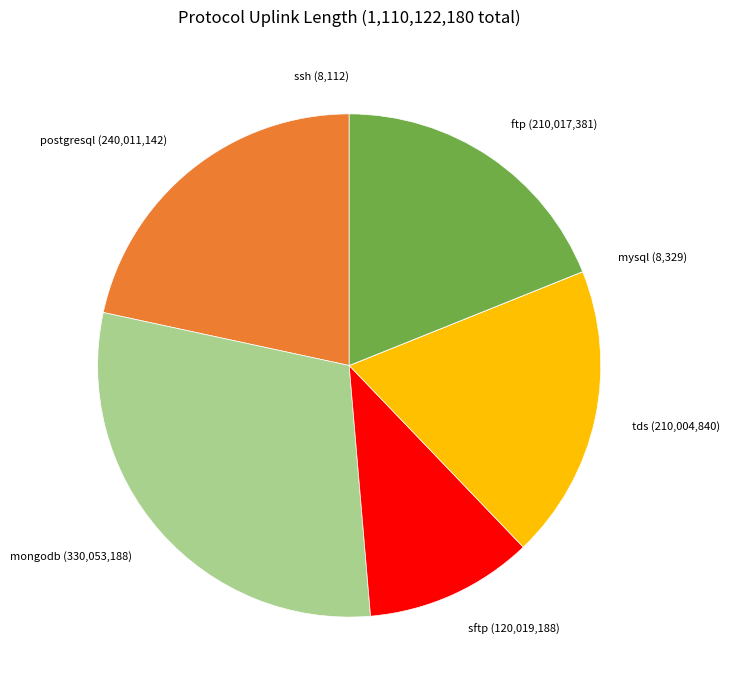

Does any single category account for the majority?

No